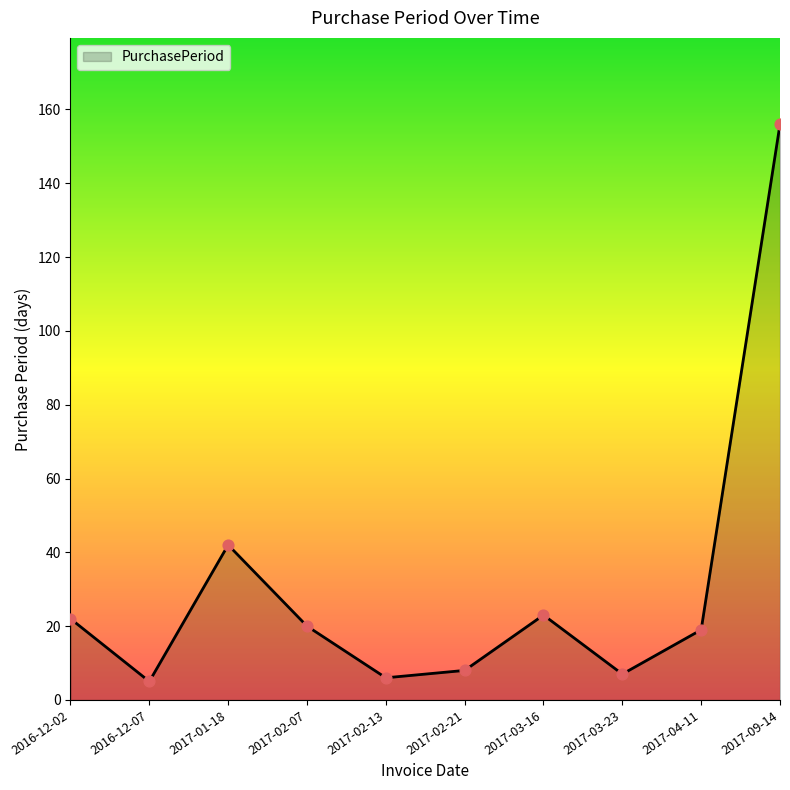

What is the change in value from 2017-01-18 to 2017-04-11?

-23